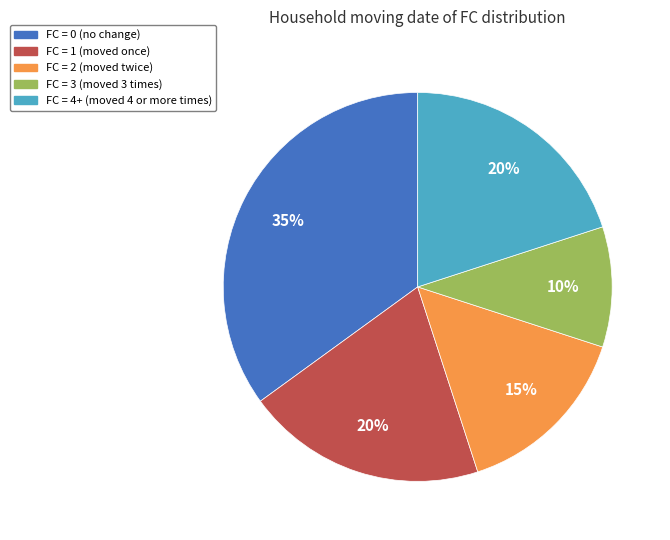

How many segments does this pie chart have?

5